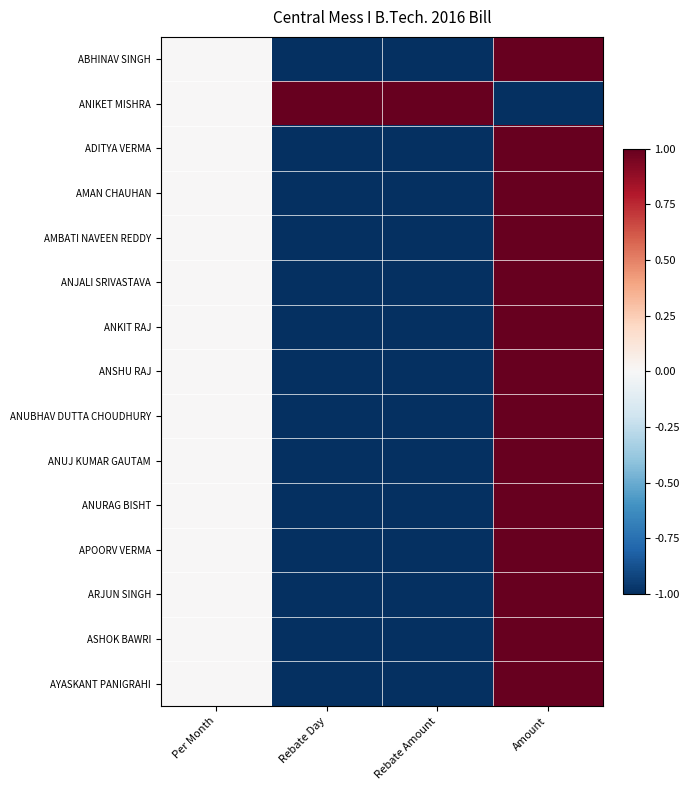

Count the number of categories in the chart.

4